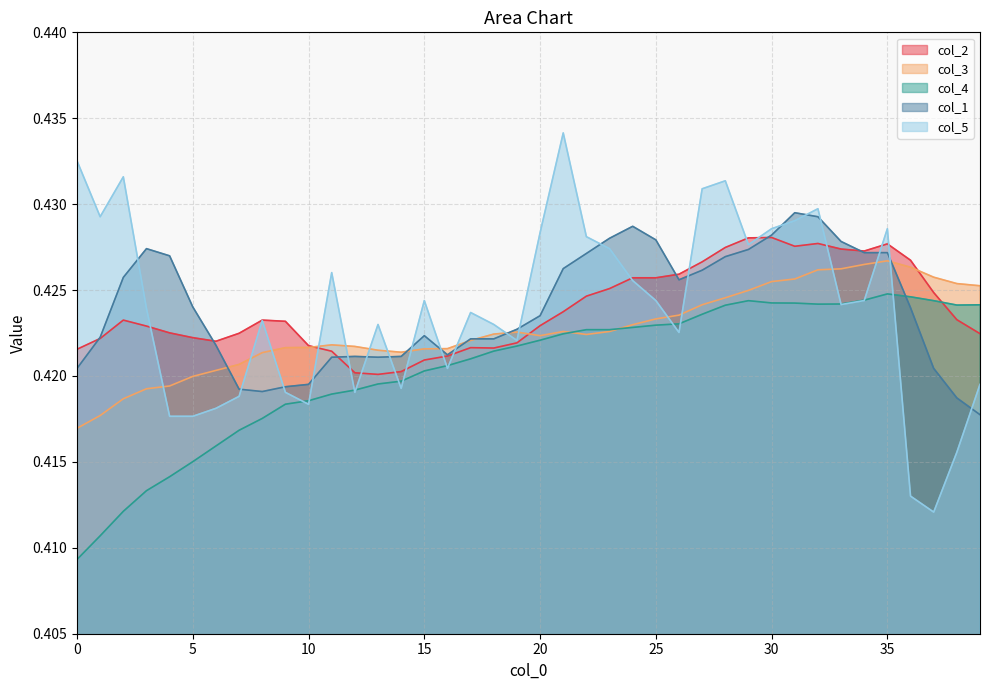

Count the number of categories in the chart.

40